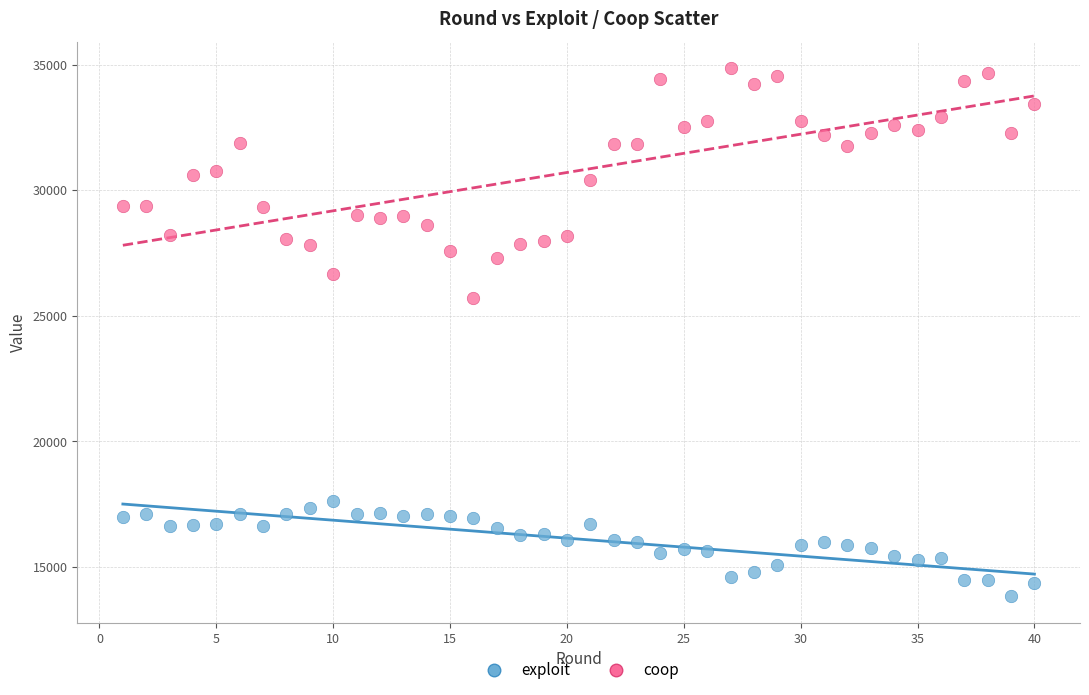

Across all series, what Y value is closest to 24350?

25713